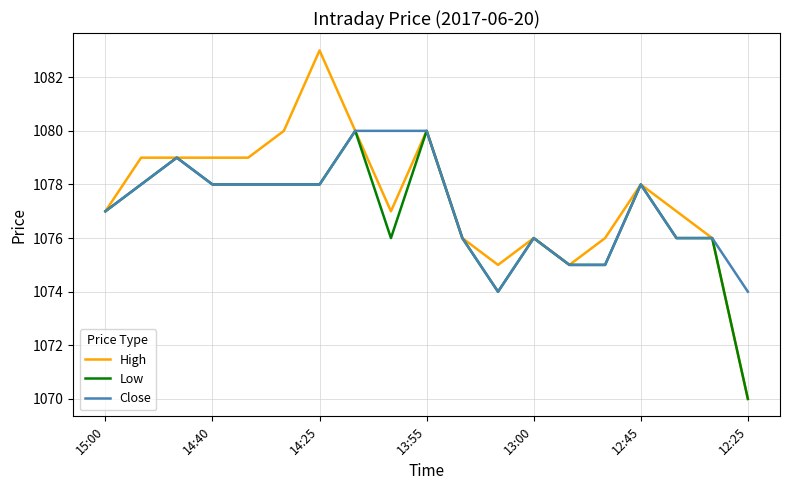

What is the maximum value shown in the chart?

1083